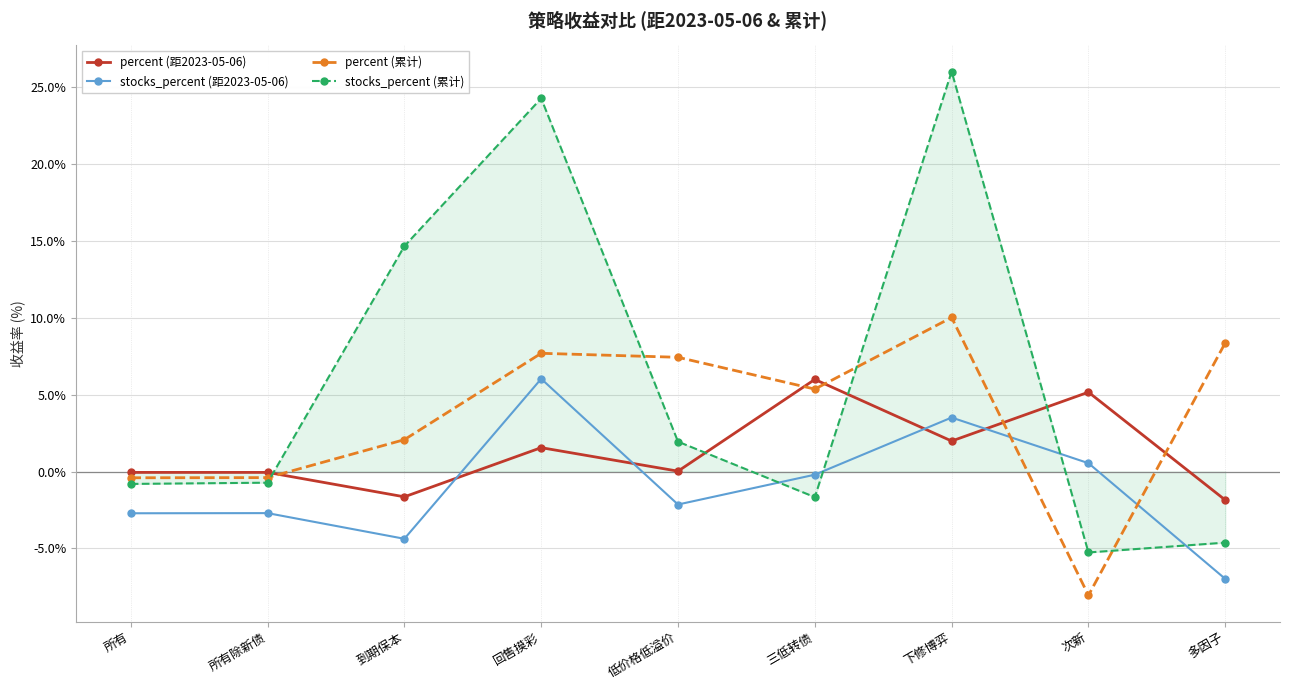

What is the difference between the stocks_percent (累计) values at 低价格低溢价 and 次新?

7.2